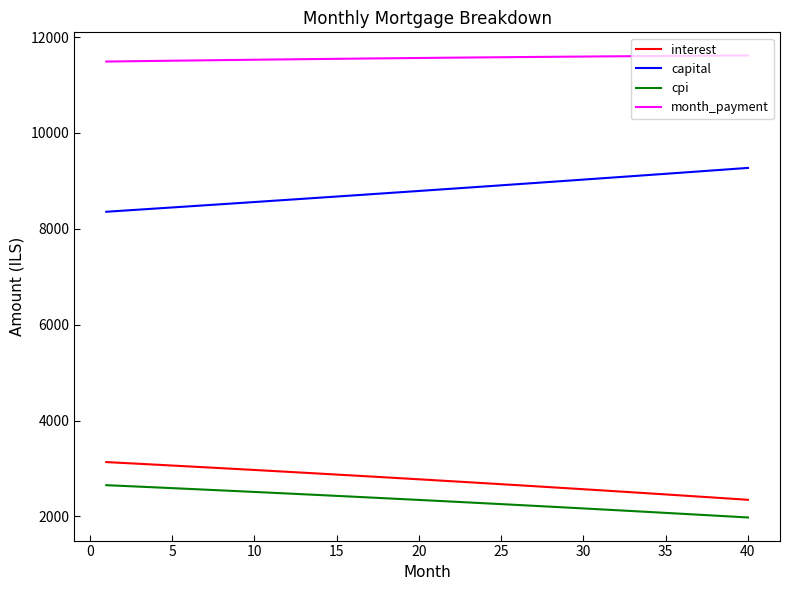

What is the maximum value shown in the chart?

11616.5